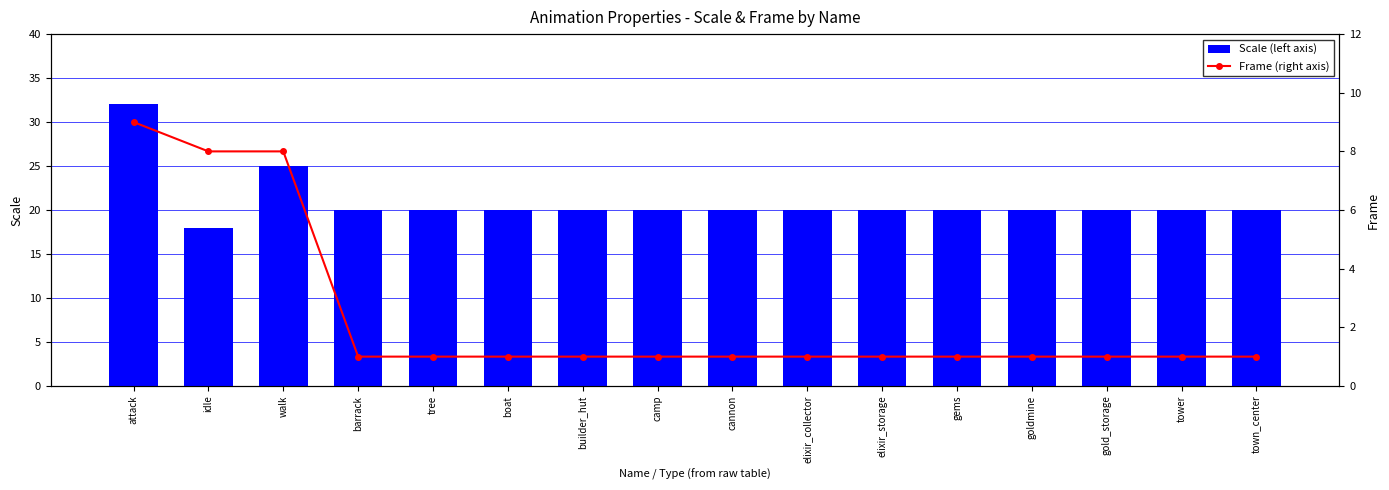

Is the value of Scale (left axis) at barrack greater than the value of Frame (right axis) at attack?

Yes